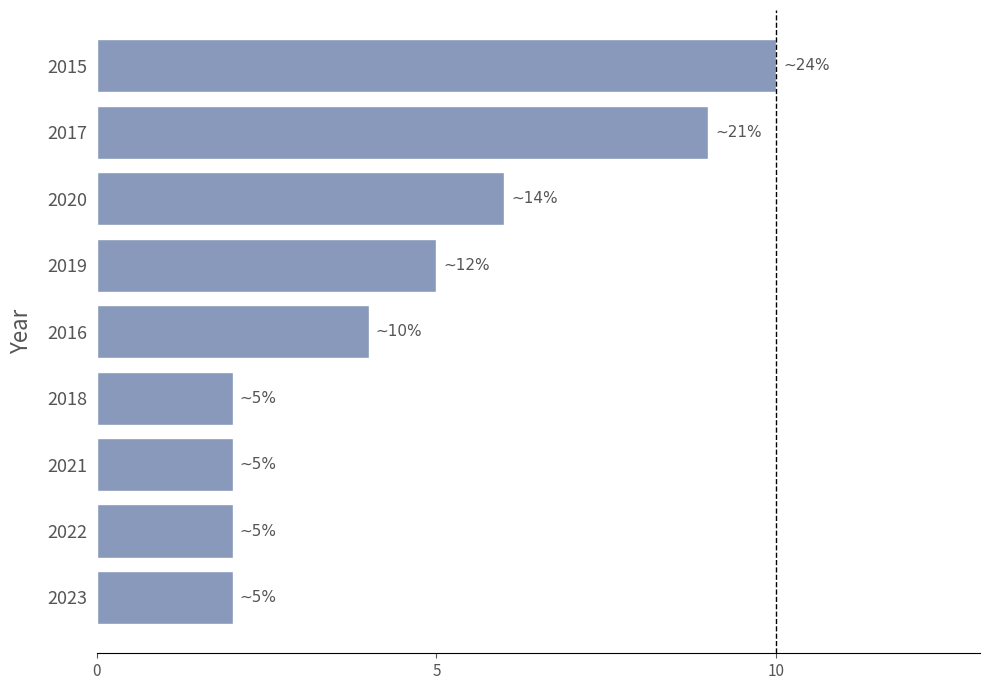

How many series are shown in this chart?

1